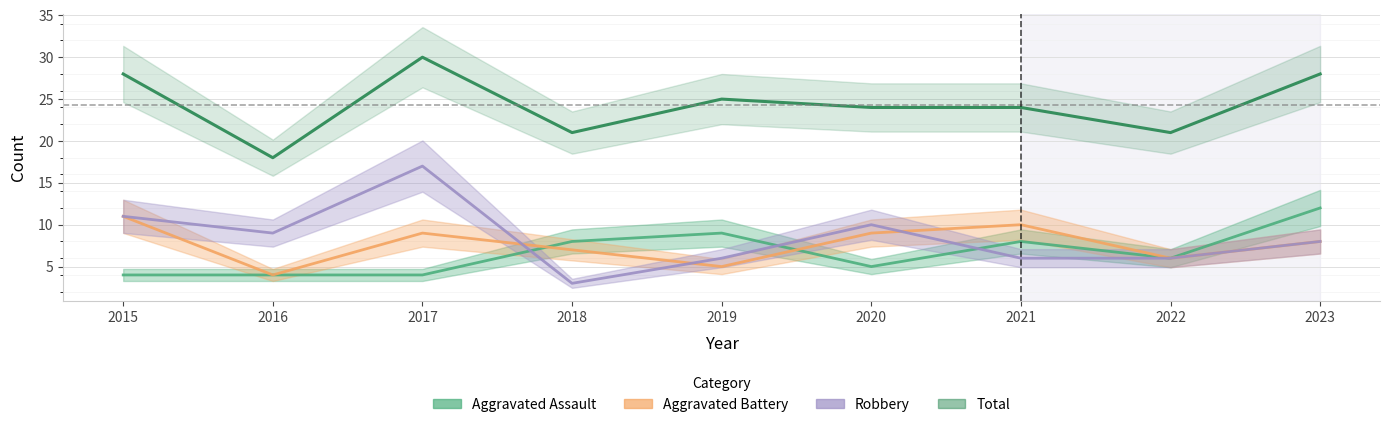

True or false: Aggravated Assault and Total intersect in this chart.

False